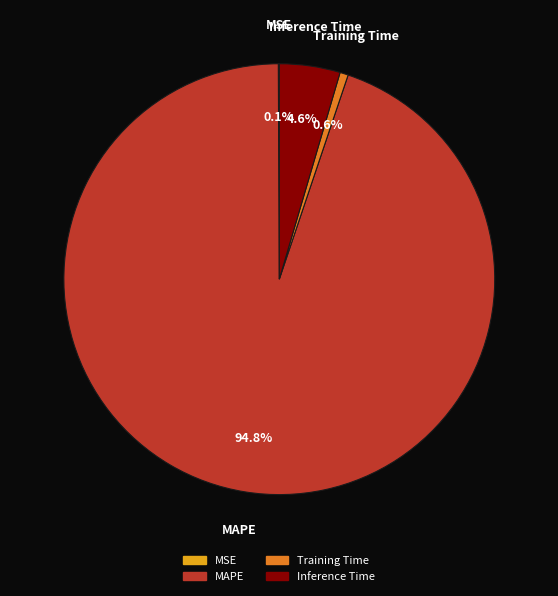

True or false: Inference Time accounts for 17% of the total.

False